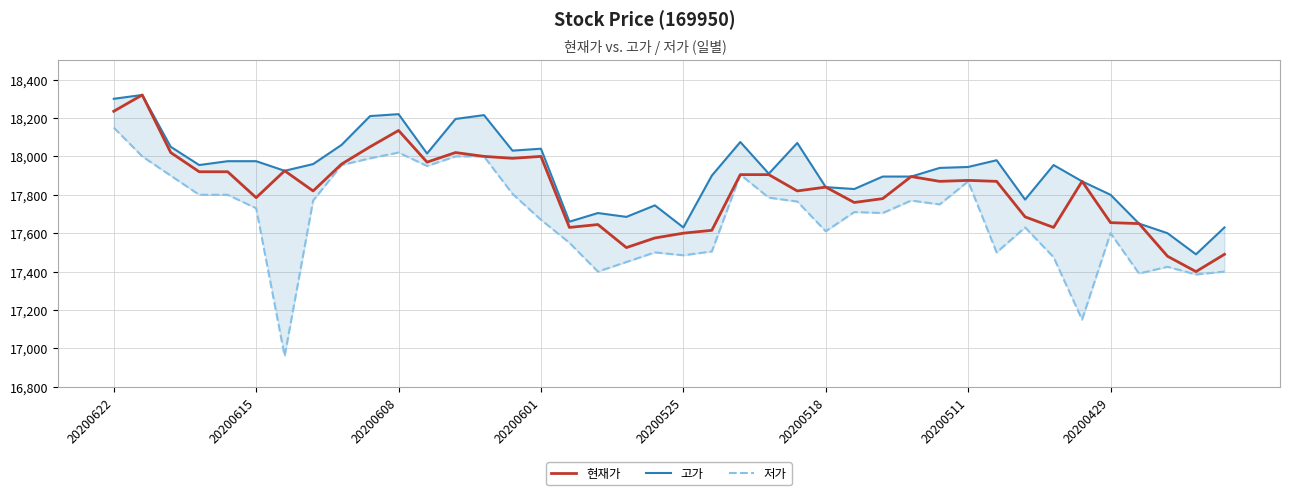

Read the 현재가 value at 20200518.

17840